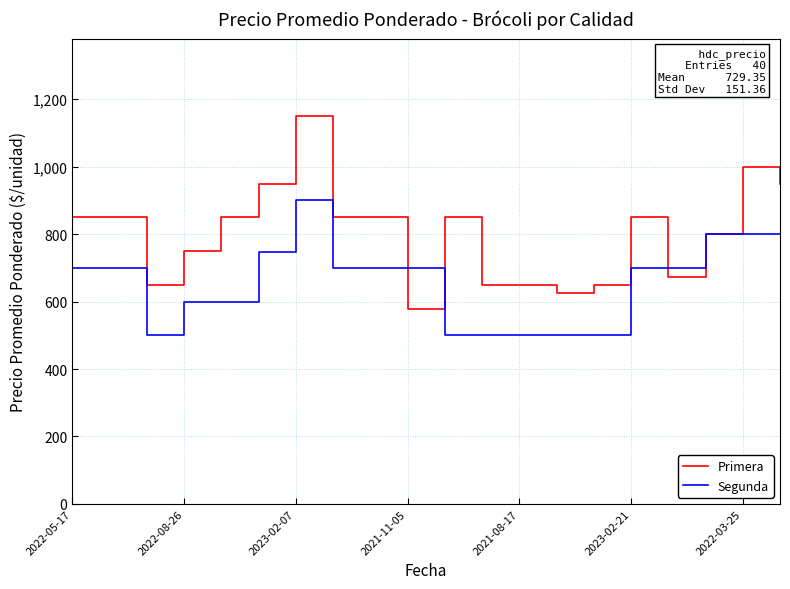

Which series has the largest total across all categories?

Primera